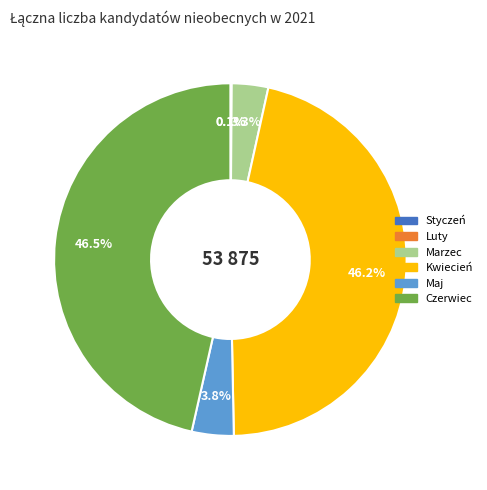

To the nearest percent, what portion does Kwiecień represent?

46%